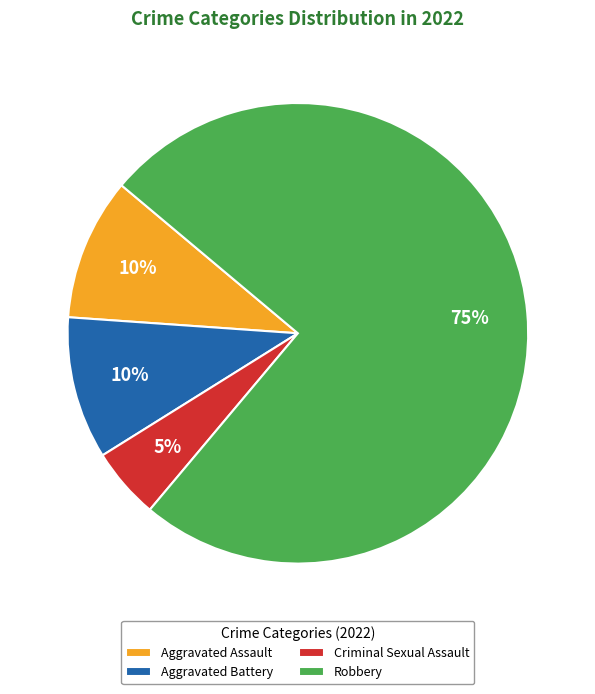

Count the number of slices in the pie.

4